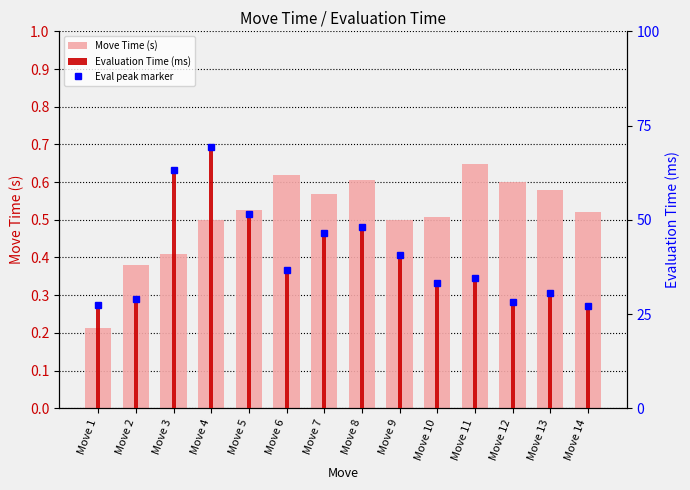

The Evaluation Time (ms) series shows 27.3 at Move 14. True or false?

True